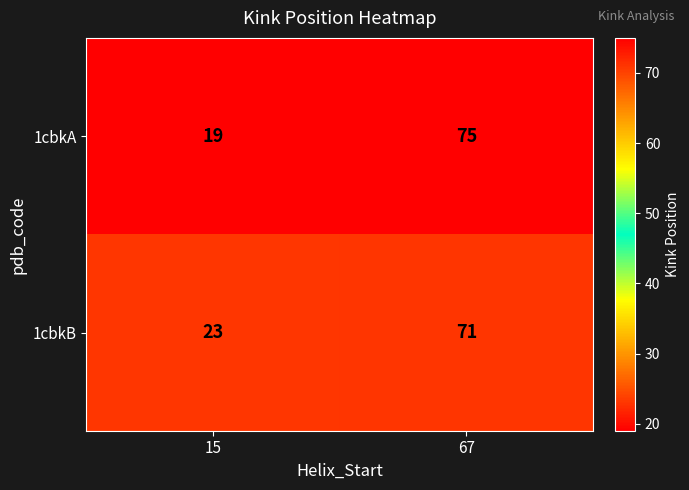

Is the value of 1cbkA at 67 greater than the value of 1cbkB at 67?

Yes